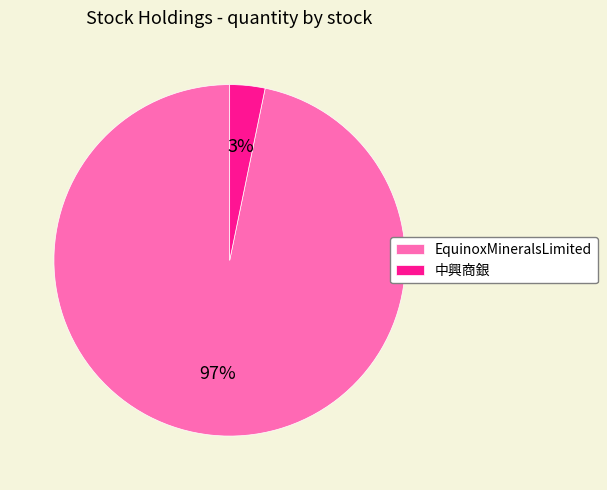

To the nearest percent, what is the average slice percentage?

50%